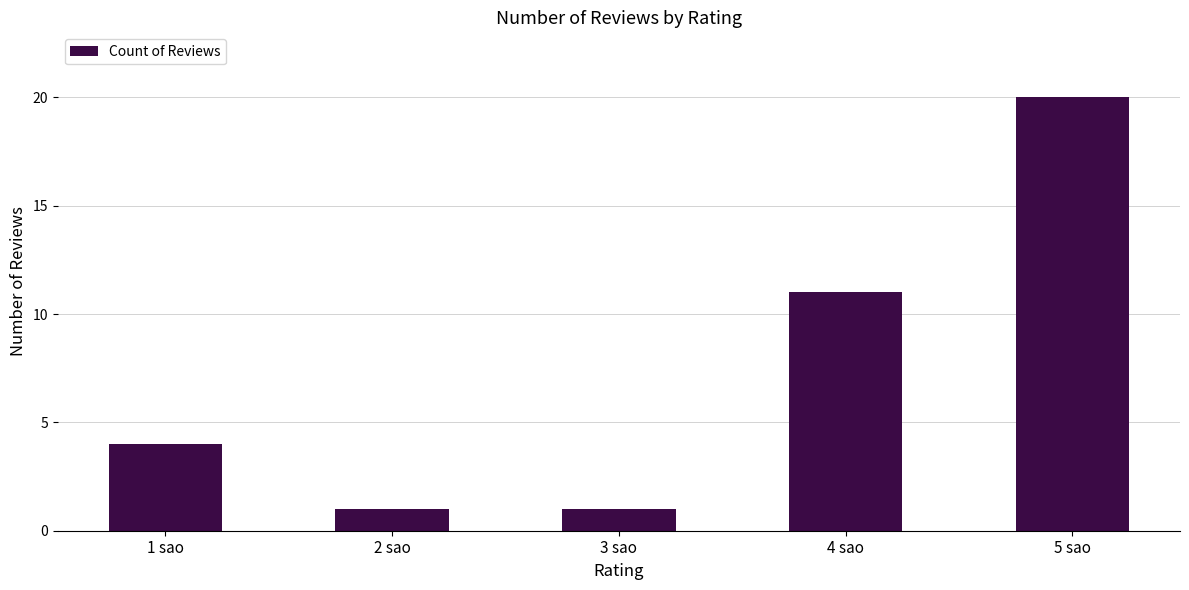

Reading left to right, what are all the values shown in this chart?

4	1	1	11	20